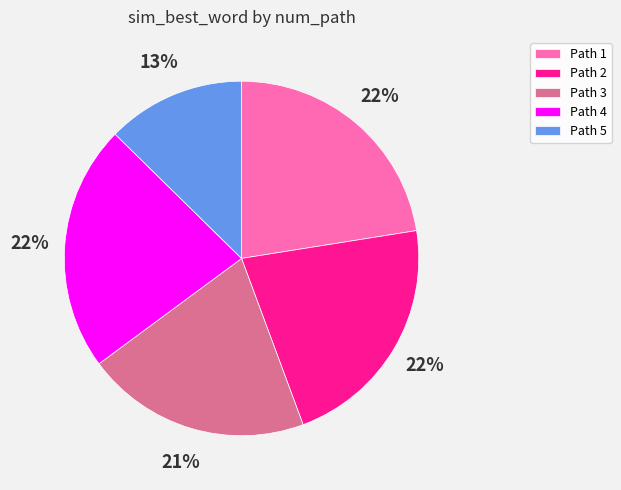

Count the number of slices in the pie.

5